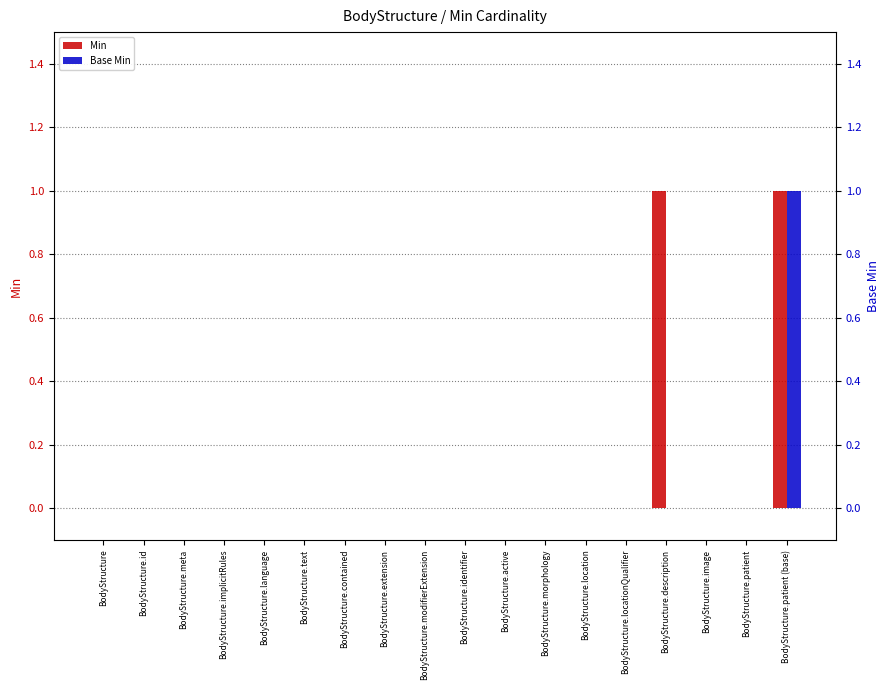

How many data points in Min are above 0?

2